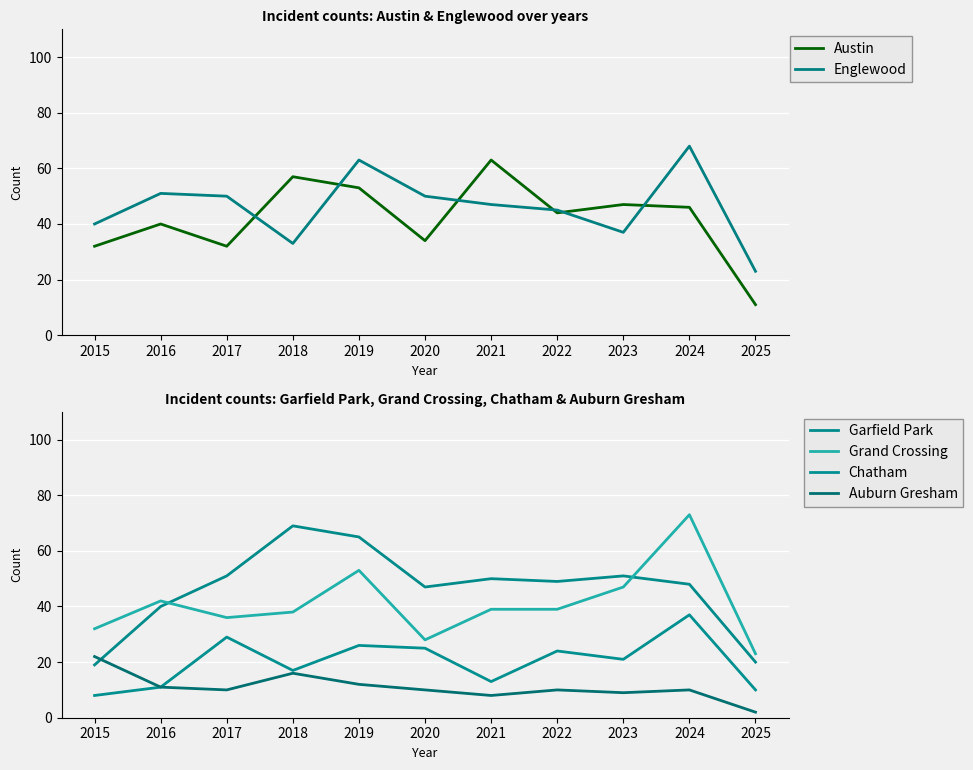

At which label does Grand Crossing reach its peak?

2024